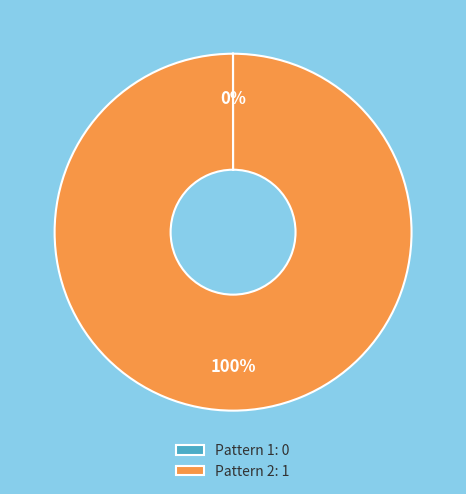

Is it true that Pattern 2: 1 is 100% of the pie?

True